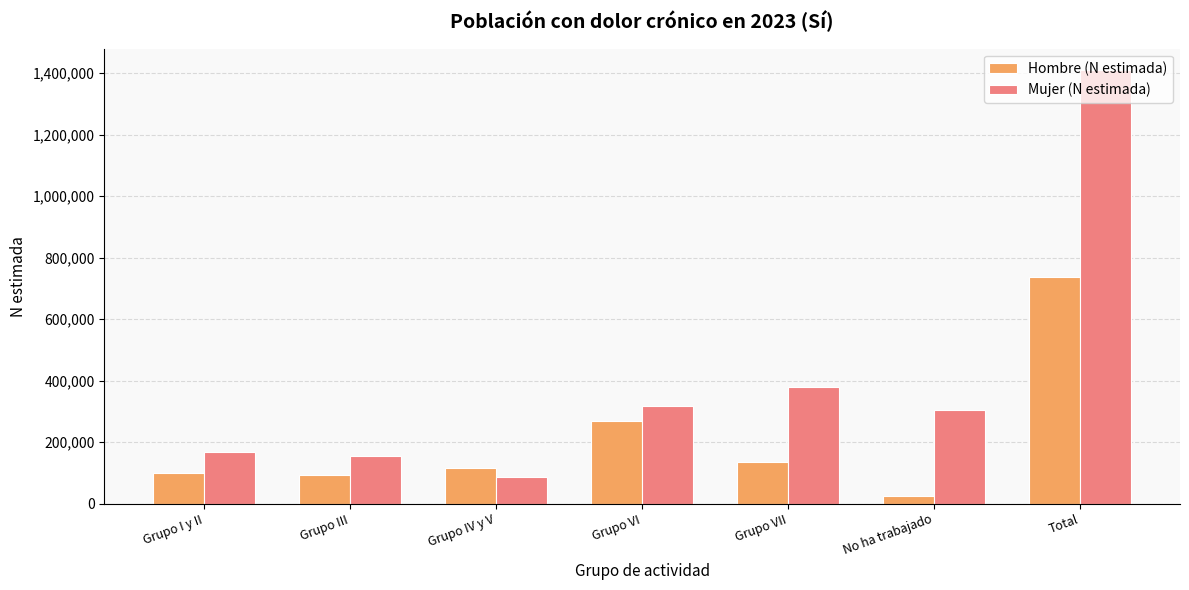

What is the difference between the highest and lowest values at Grupo III?

61872